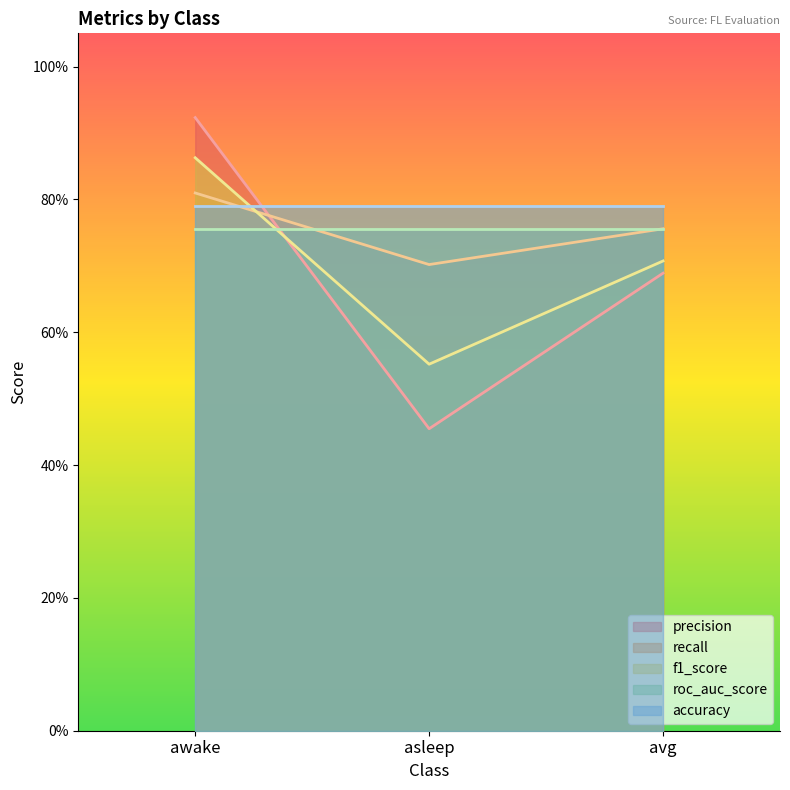

At awake, list the series in order from smallest to largest.

roc_auc_score, accuracy, recall, f1_score, precision